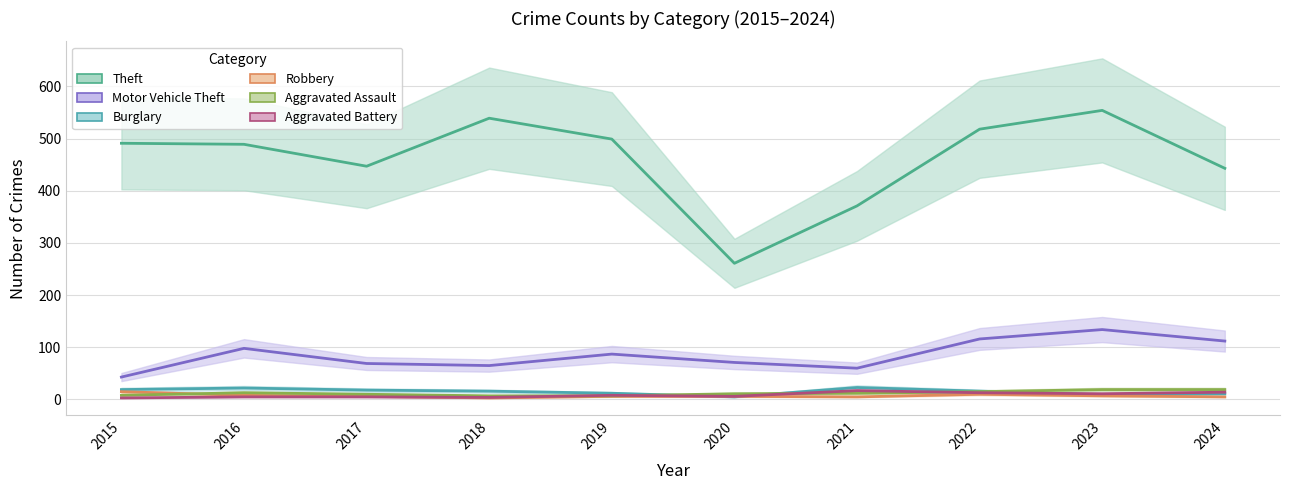

How many lines are shown in the chart?

6